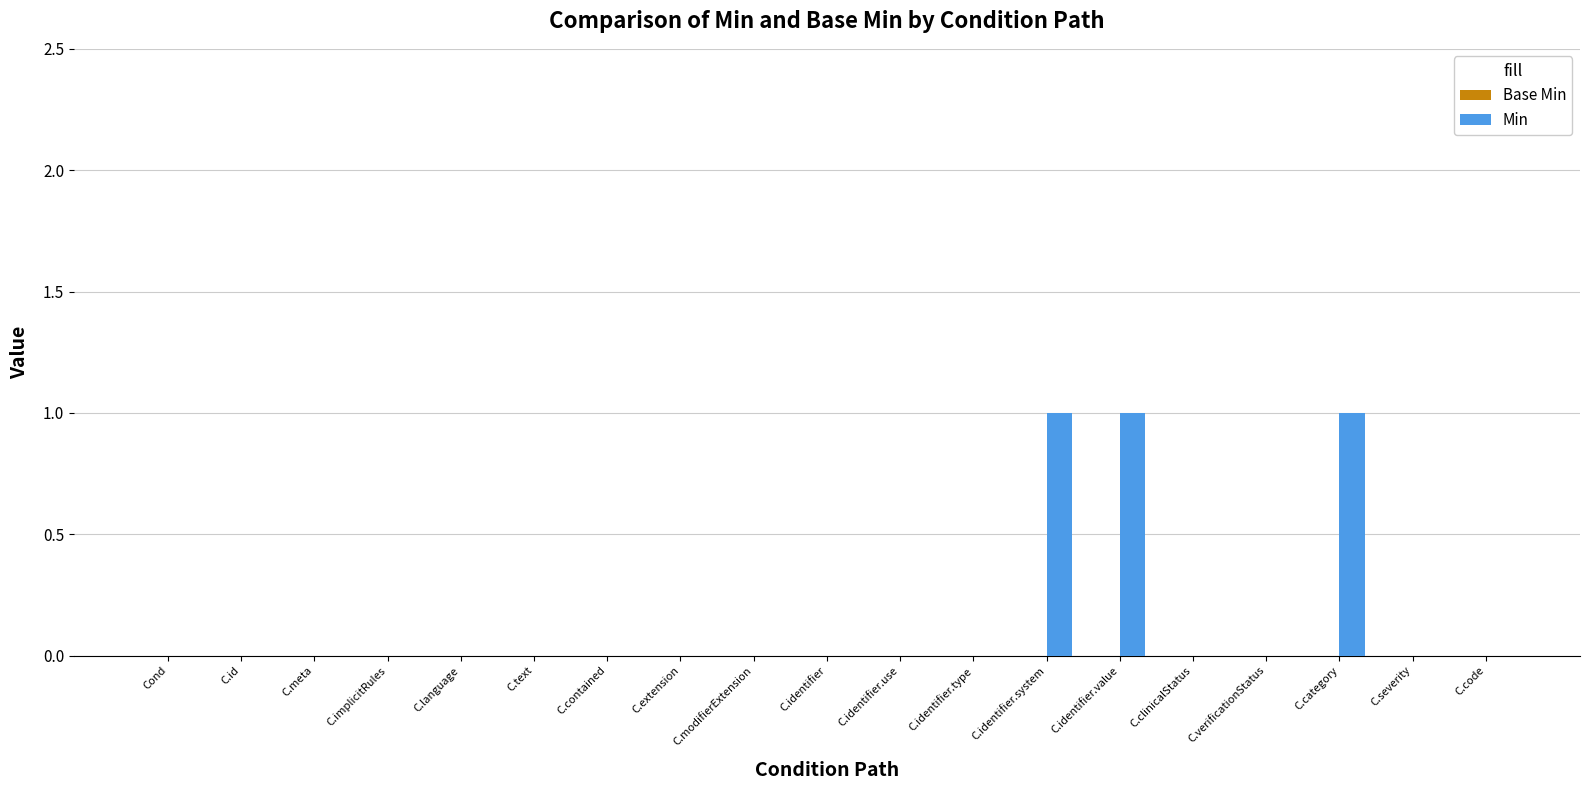

The value at C.category is 0. True or false?

False